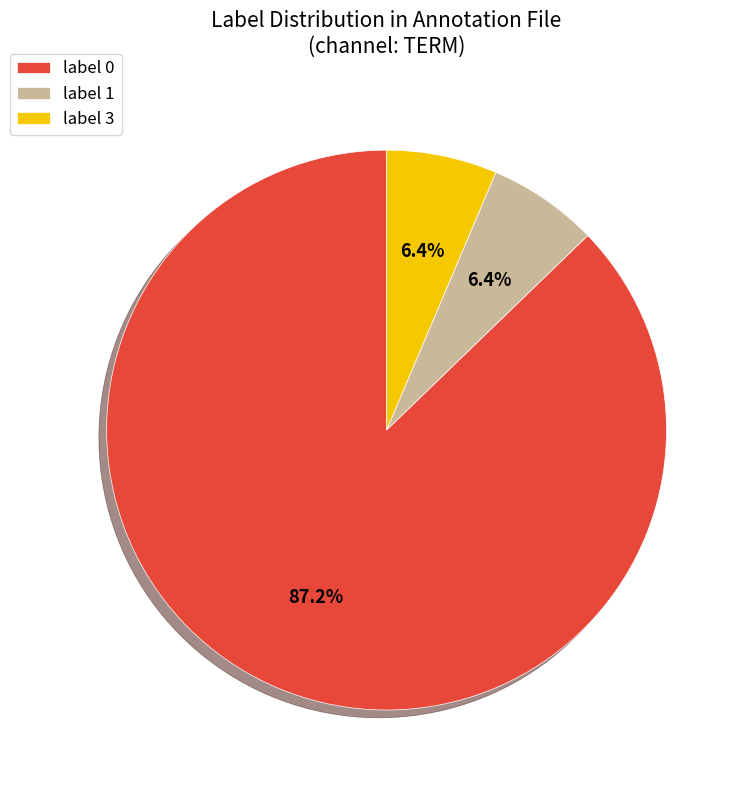

What is the total percentage of label 3 and label 1?

12.8%